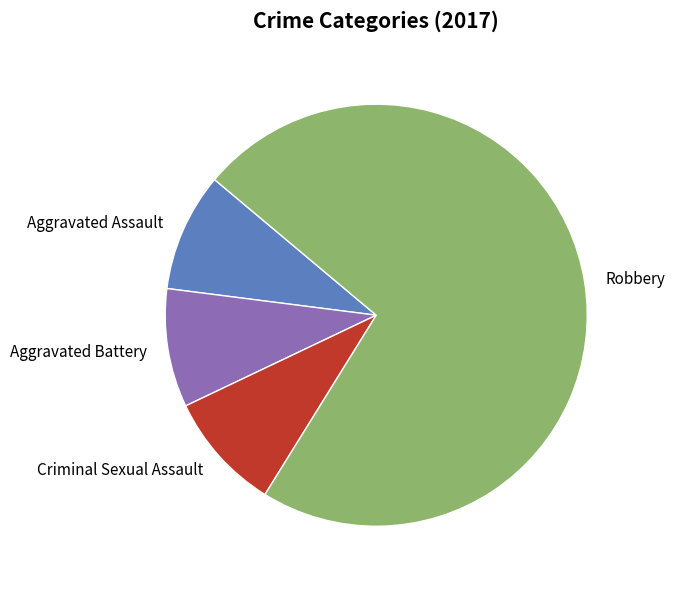

Which has a higher value, Aggravated Assault or Robbery?

Robbery